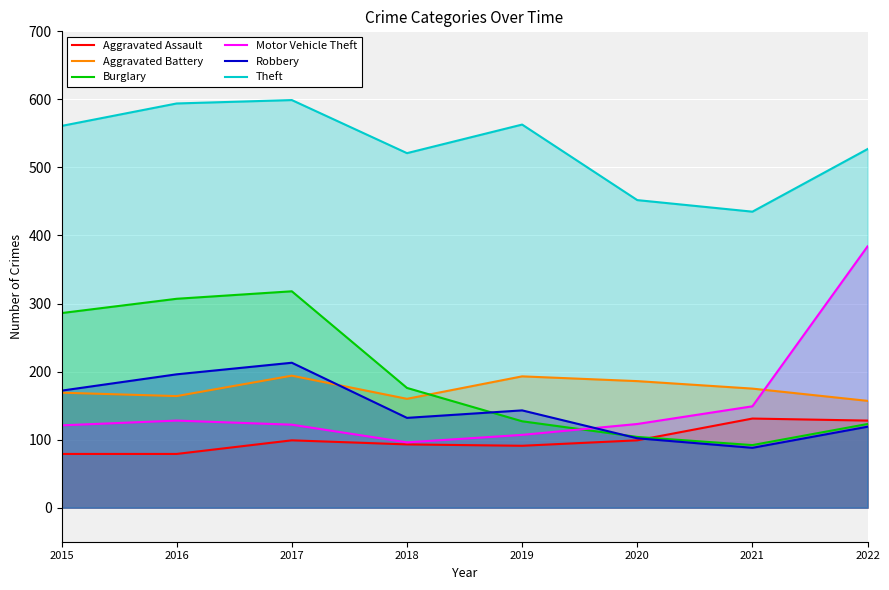

At which category does Aggravated Battery reach its first local valley?

2016